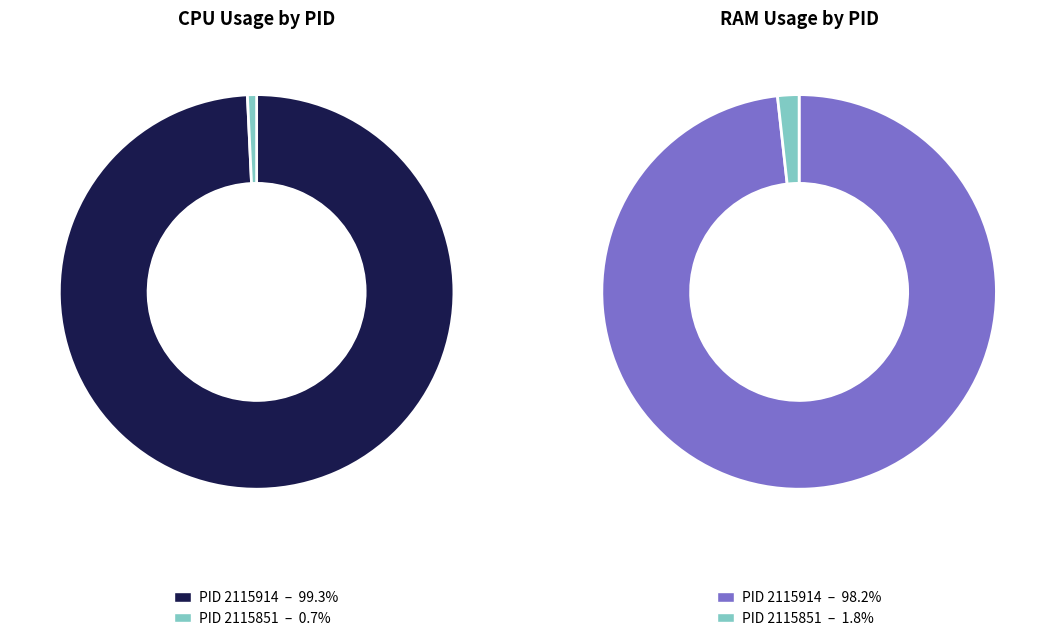

Which category accounts for the majority?

2115914